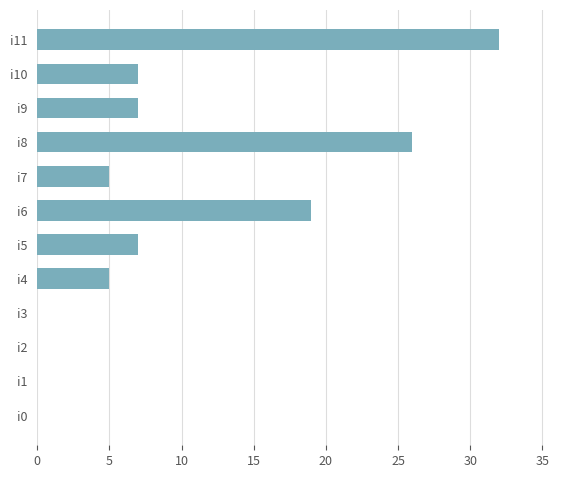

Where is the data nearest to the value 16?

i6